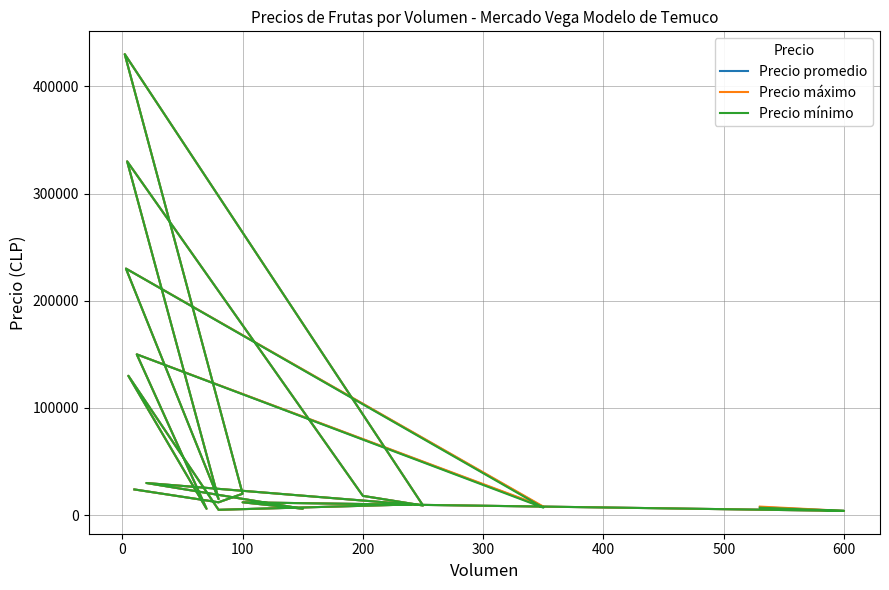

How many categories are shown in the chart?

20